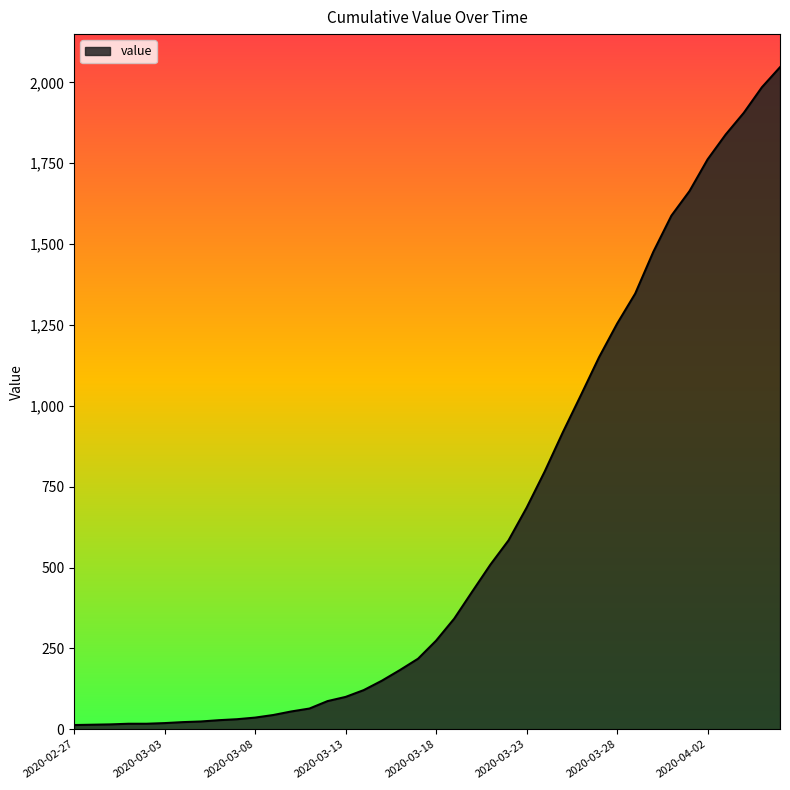

What is the maximum value shown in the chart?

2047